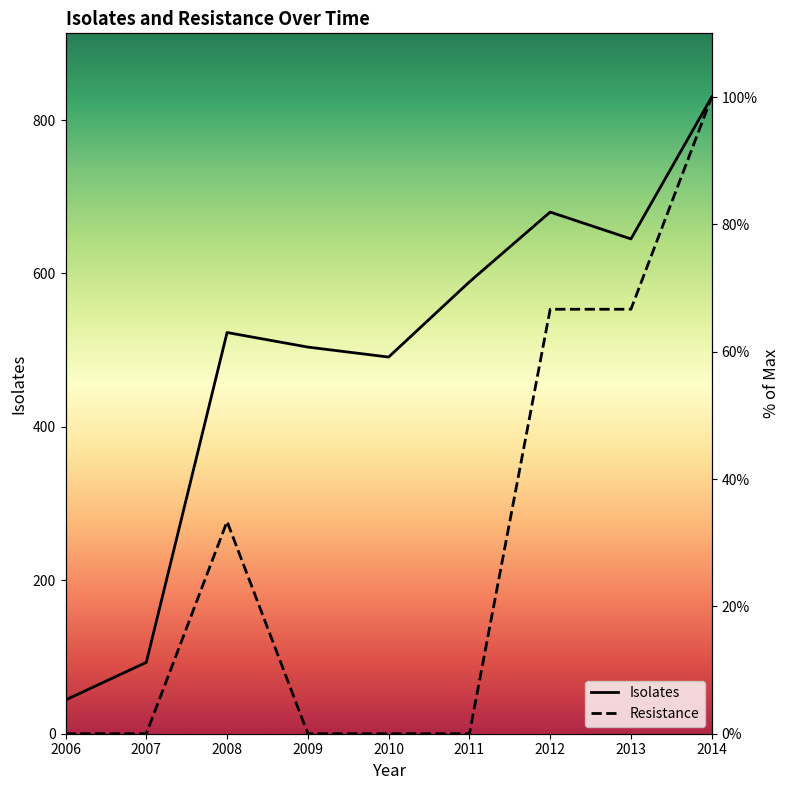

The Resistance series shows 0.0 at 2007. True or false?

True